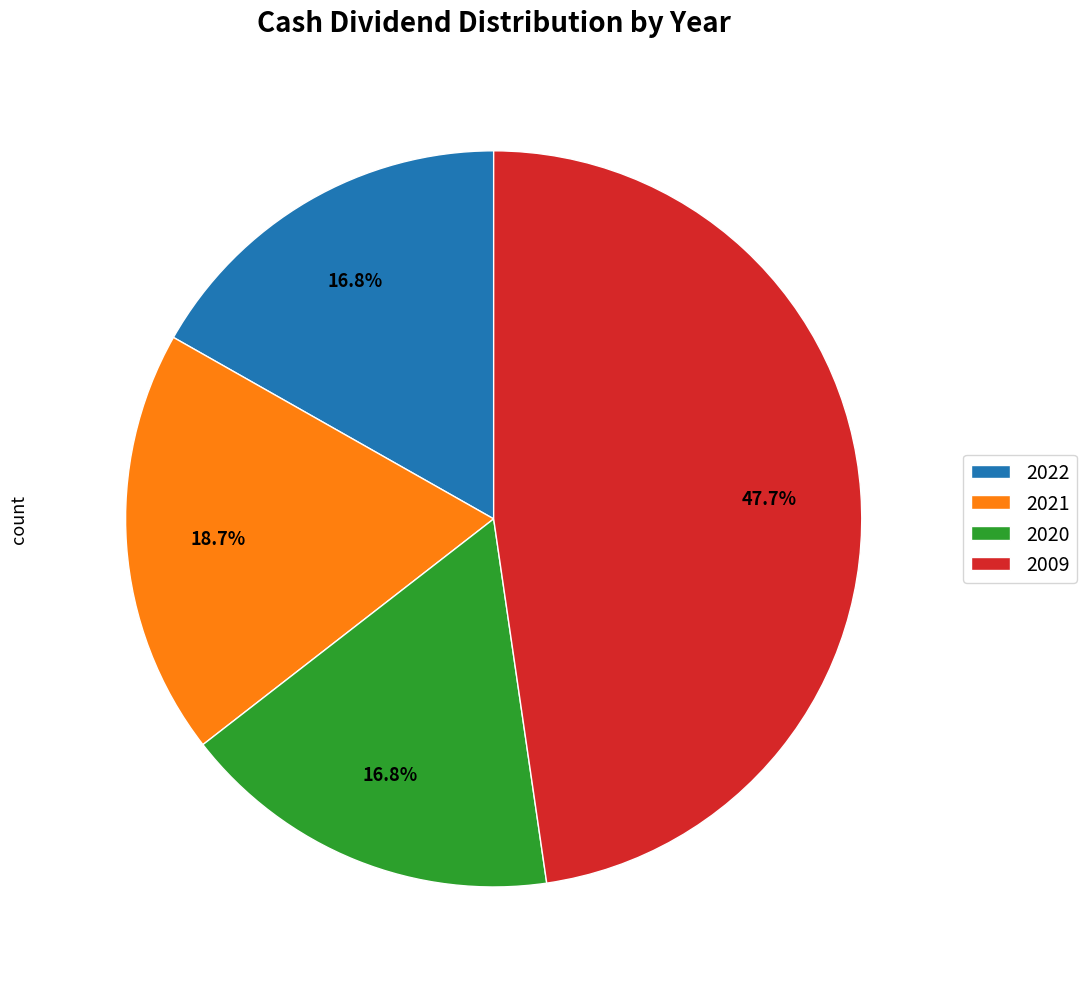

Which has a higher value, 2022 or 2009?

2009